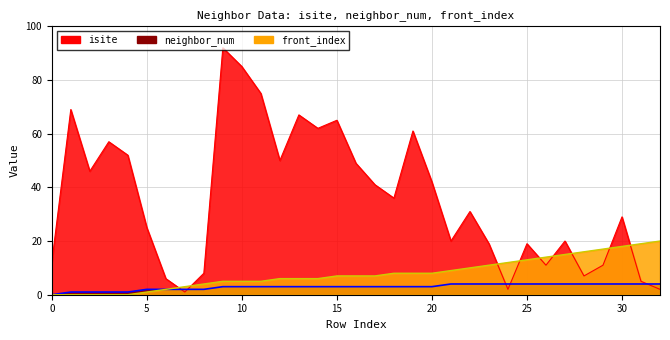

List the labels in order of neighbor_num value, largest first.

21, 22, 23, 24, 25, 26, 27, 28, 29, 30, 31, 32, 9, 10, 11, 12, 13, 14, 15, 16, 17, 18, 19, 20, 5, 6, 7, 8, 1, 2, 3, 4, 0